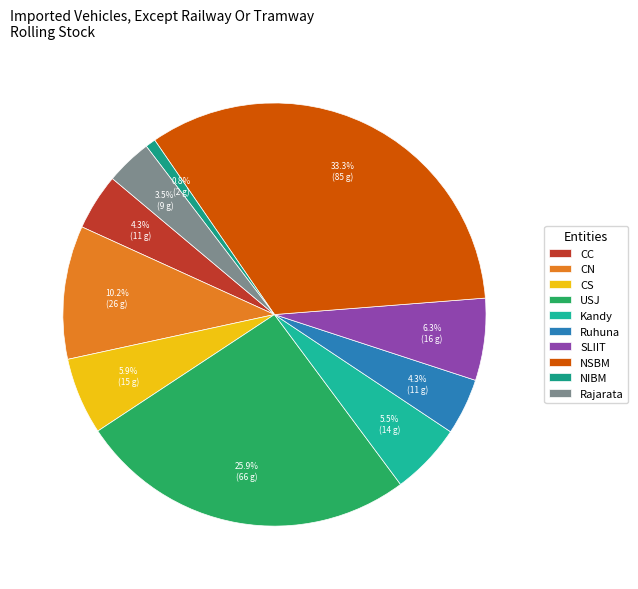

Rank the categories by value from highest to lowest.

NSBM, USJ, CN, SLIIT, CS, Kandy, CC, Ruhuna, Rajarata, NIBM